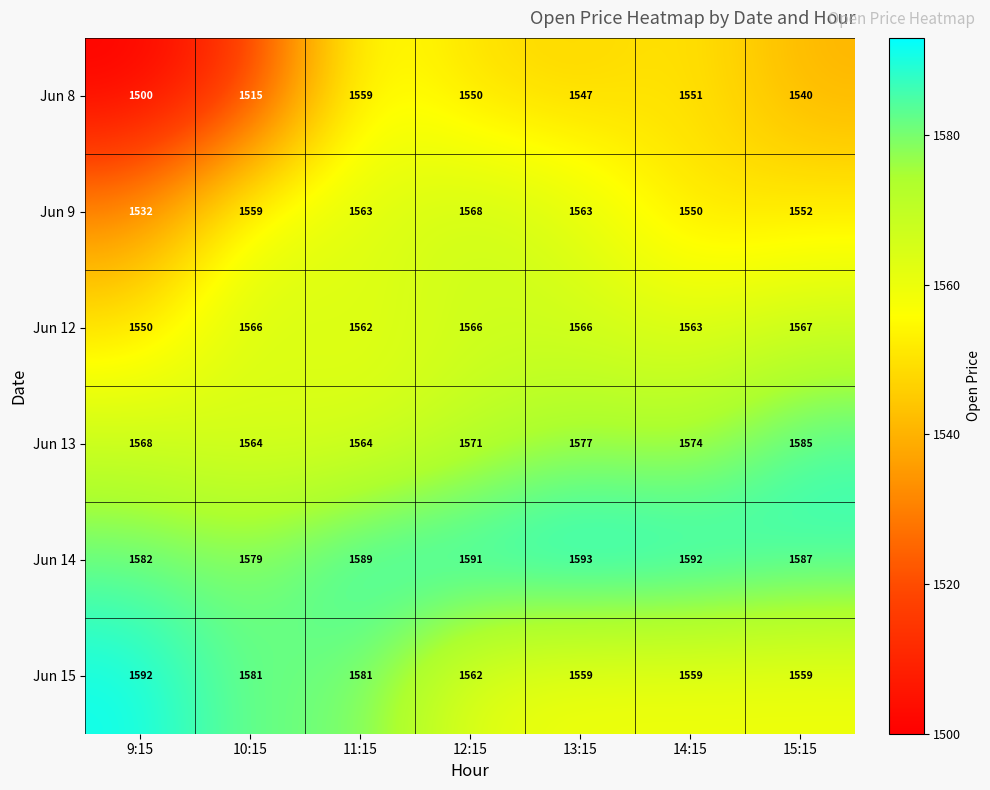

List the series in order of their peak value, lowest first.

Jun 8, Jun 12, Jun 9, Jun 13, Jun 15, Jun 14